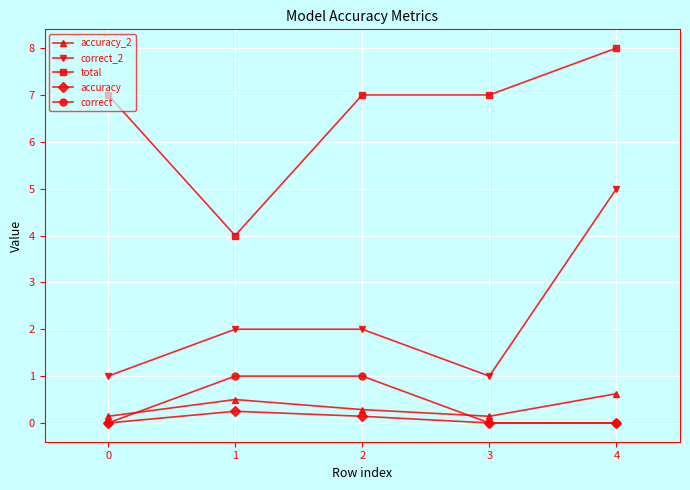

List the series in order of their peak value, lowest first.

accuracy, accuracy_2, correct, correct_2, total